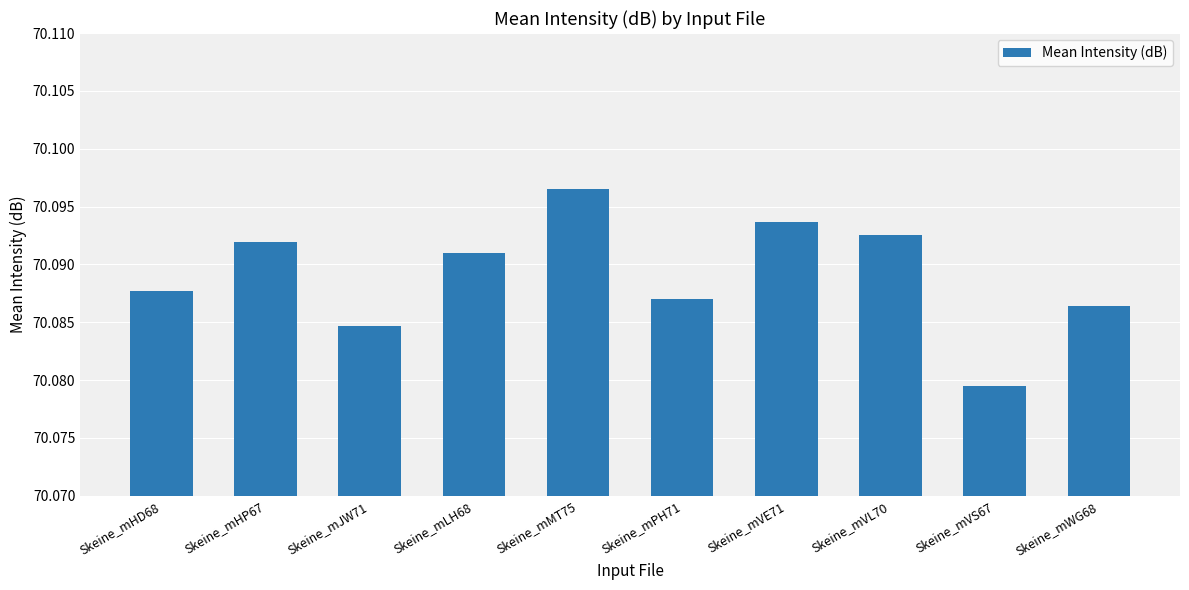

Which category has the highest value across all series?

Skeine_mMT75